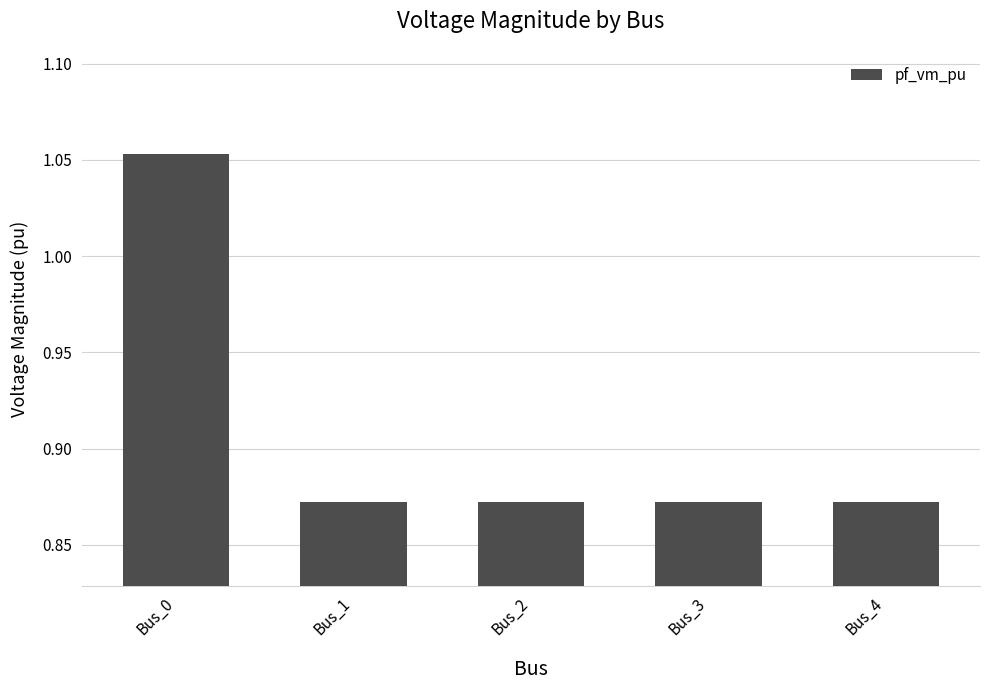

What is the difference between the maximum and minimum values?

0.2